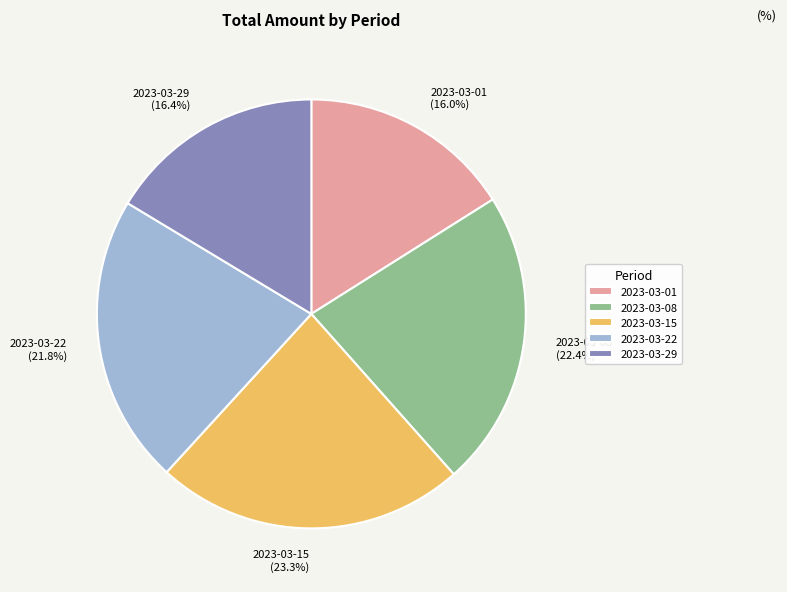

Does 2023-03-15 represent more than half of the total?

No